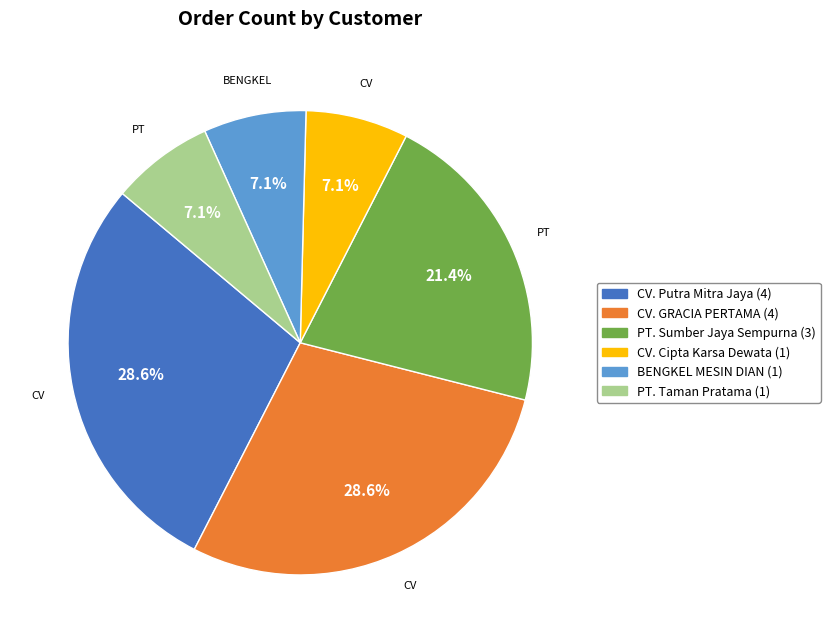

What percentage is the CV. GRACIA PERTAMA slice, to the nearest percent?

29%